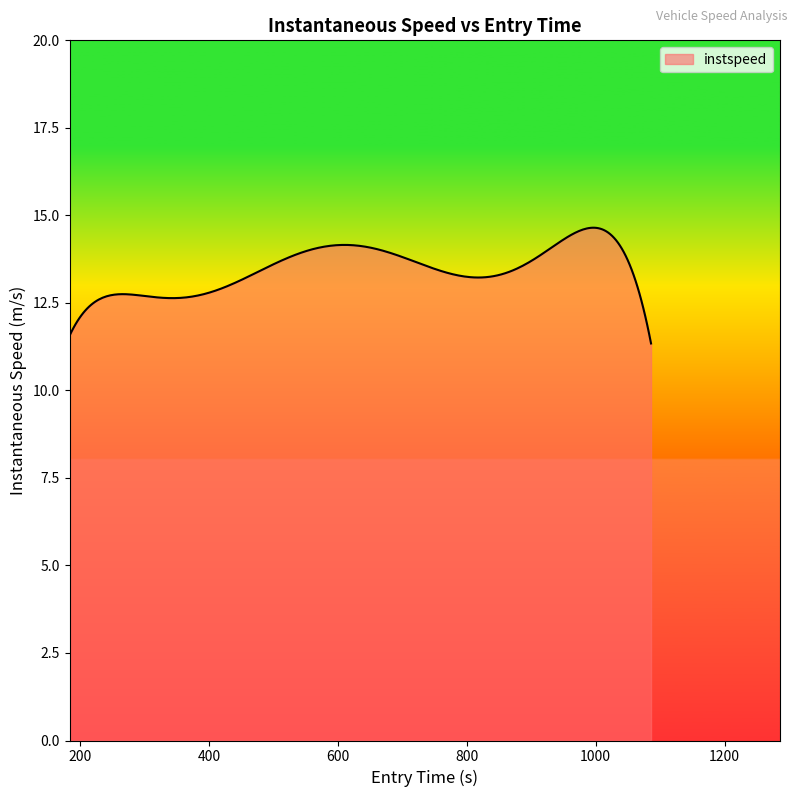

How many distinct data groups are displayed?

1